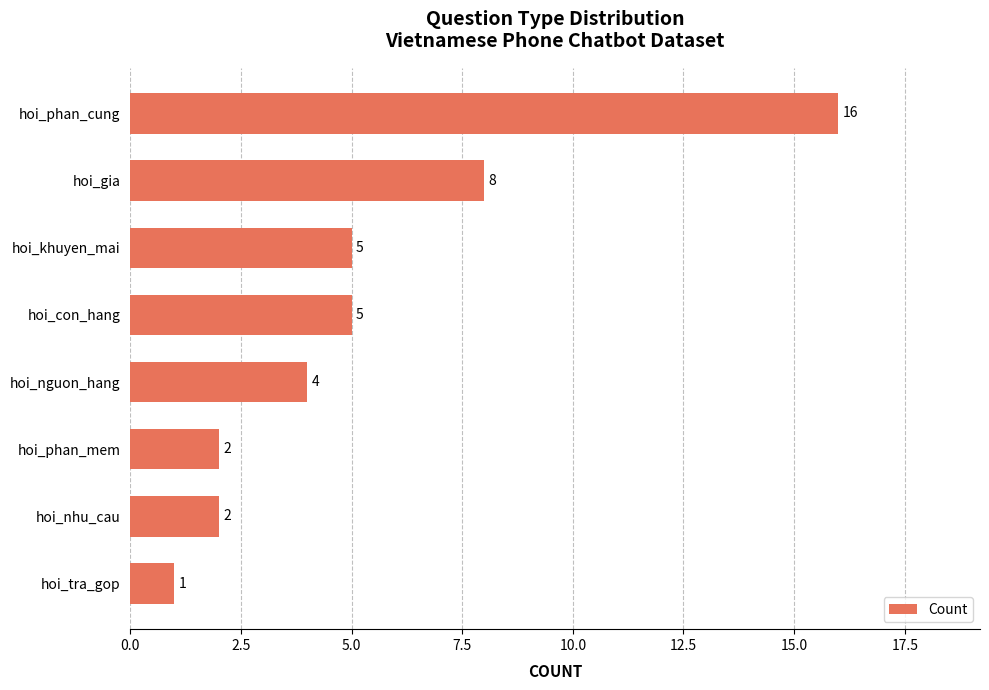

What is the value of the 1st bar from the top?

16